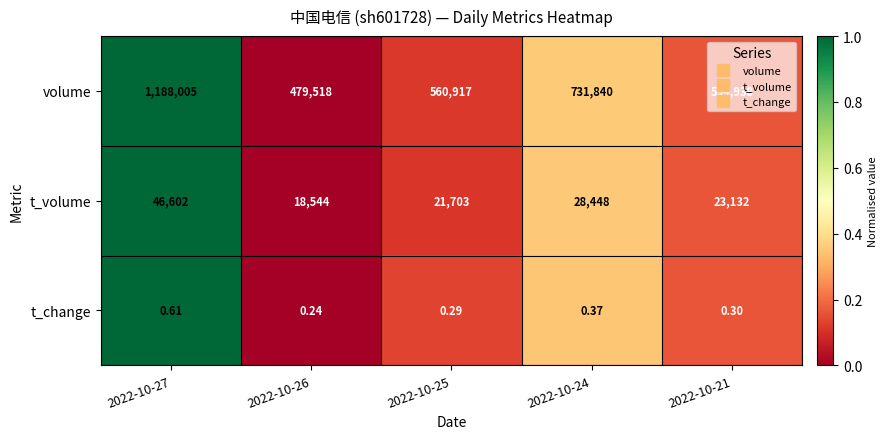

Between 2022-10-27 and 2022-10-21, which series saw the biggest shift?

volume